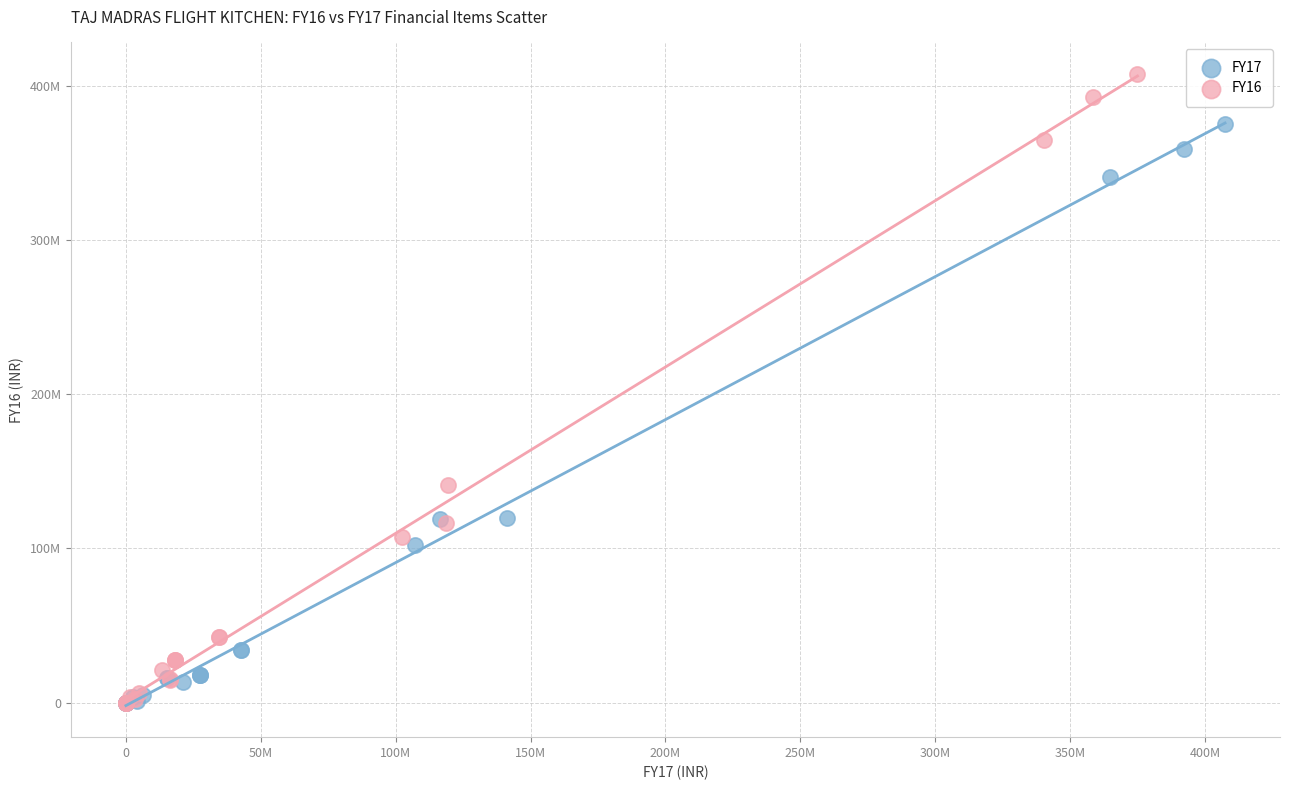

Which series has the largest Y range (max minus min)?

FY16